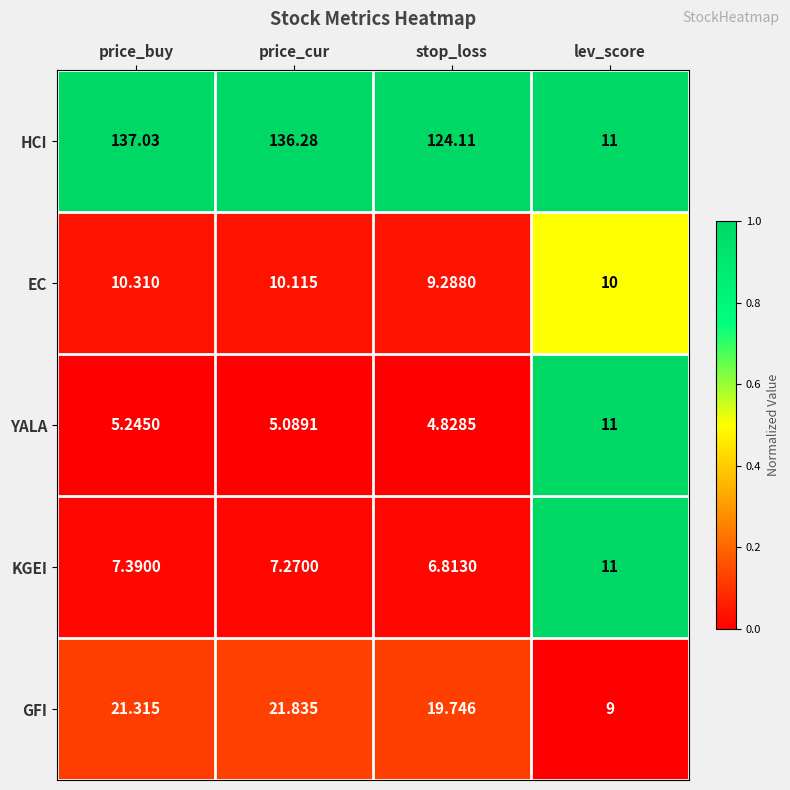

Which series has the largest range (max minus min)?

HCI